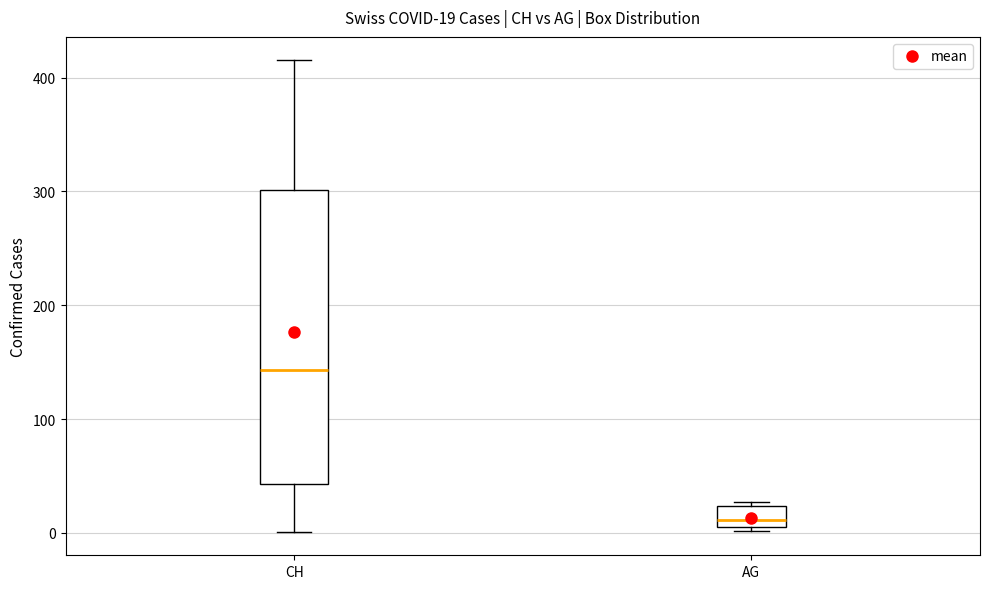

Comparing the boxes themselves (not the whiskers), which one is the tallest?

CH